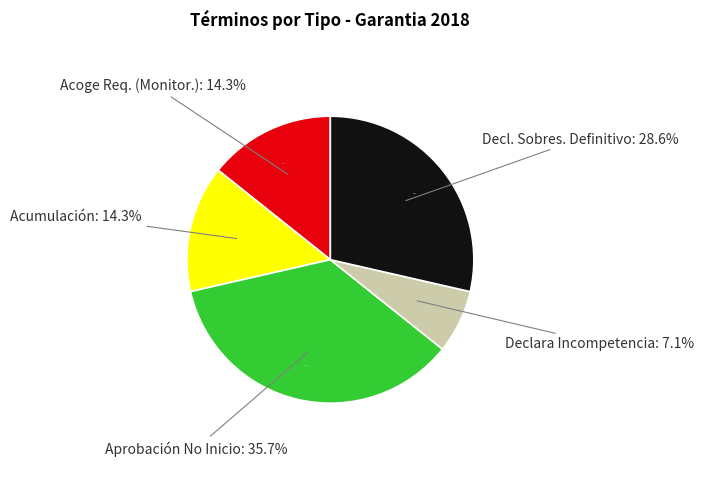

Count the number of slices in the pie.

5